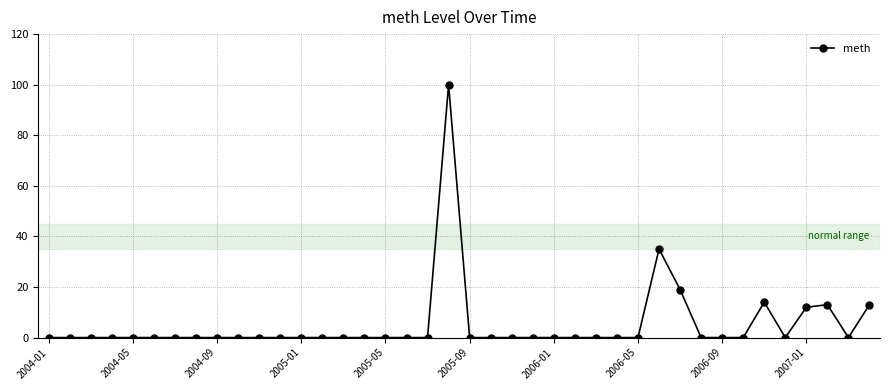

What is the difference between the second highest and minimum values?

35